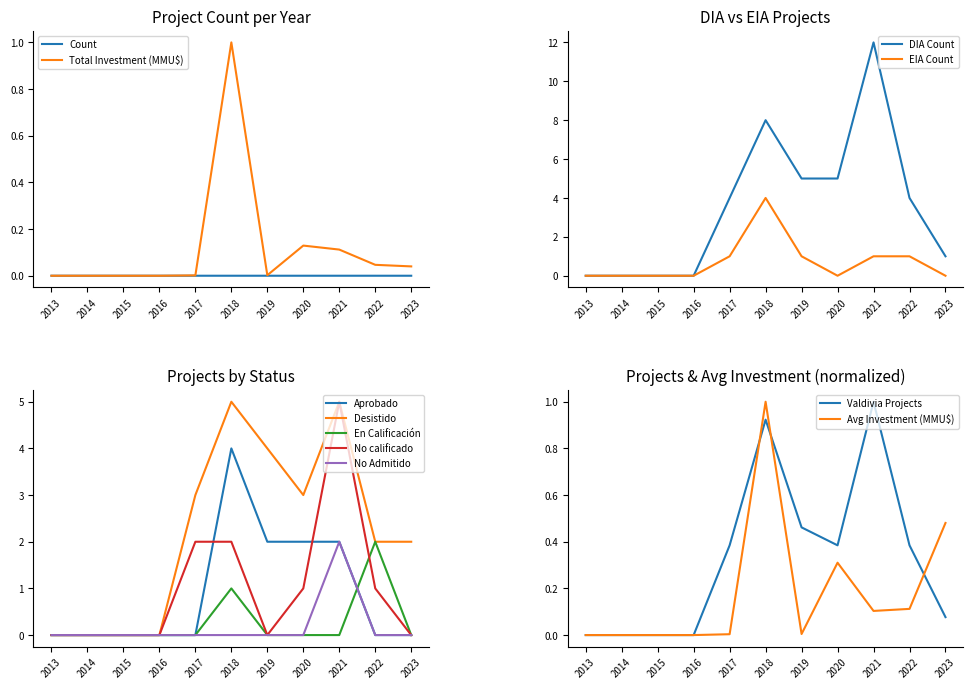

True or false: Count has a value of 0.0 at 2023.

True